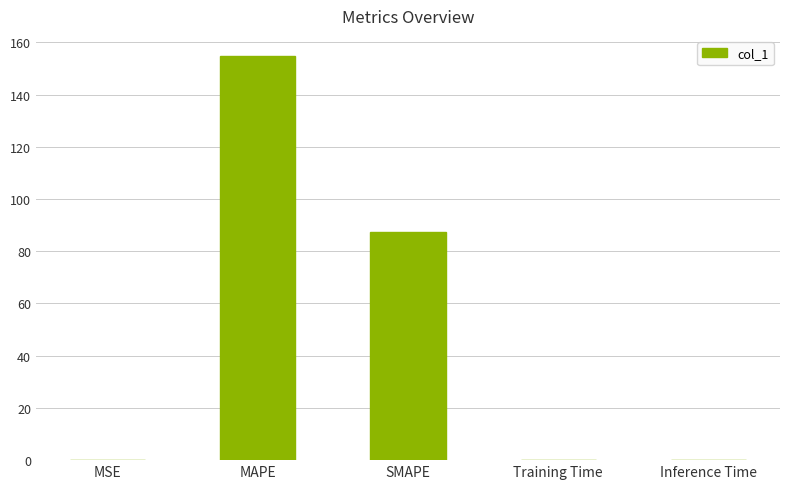

Which has a higher value, Training Time or SMAPE?

SMAPE